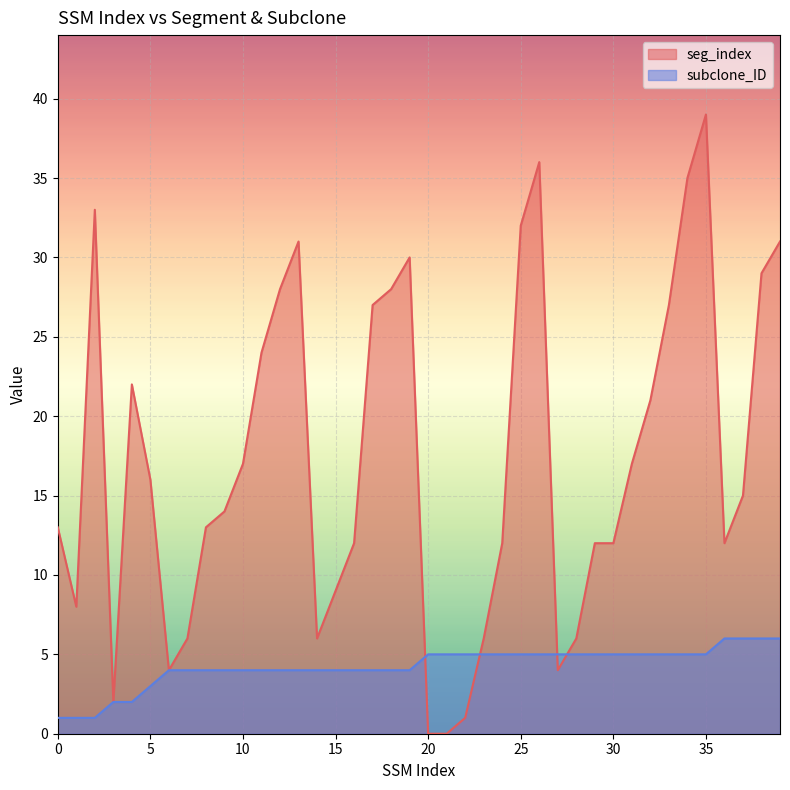

What are all the series names shown in the legend?

seg_index, subclone_ID